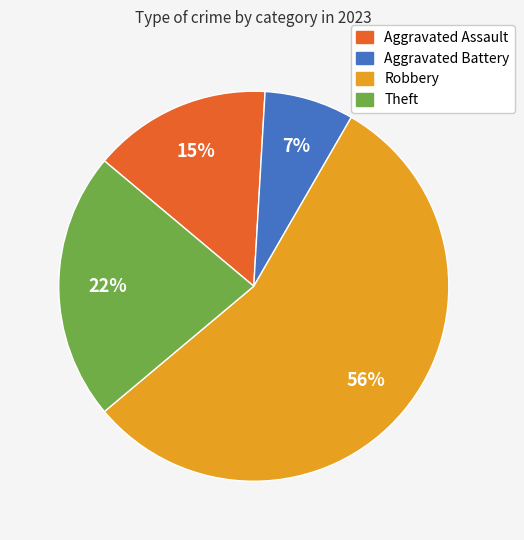

Rank the categories by value from highest to lowest.

Robbery, Theft, Aggravated Assault, Aggravated Battery